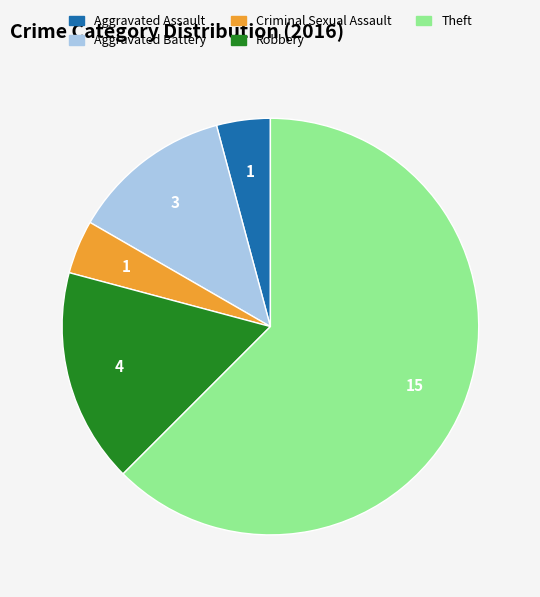

Between Robbery and Theft, which is larger?

Theft